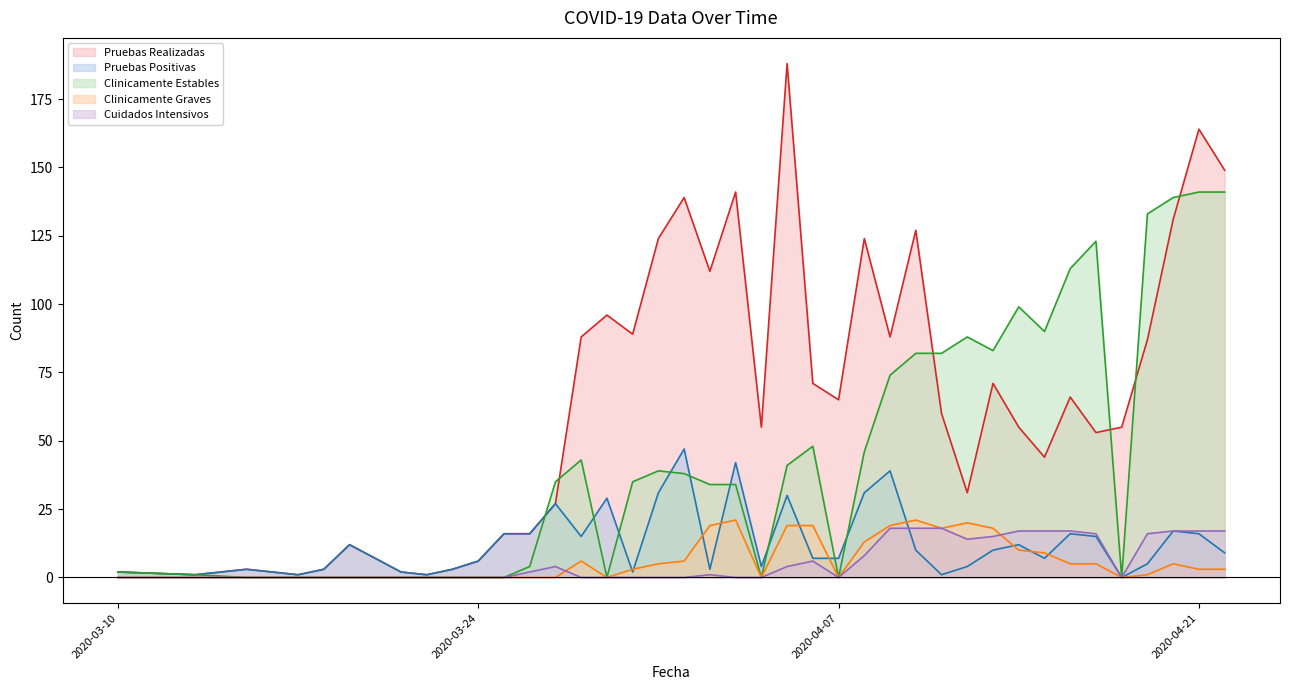

What is the label of the 31st point from the right?

2020-03-23